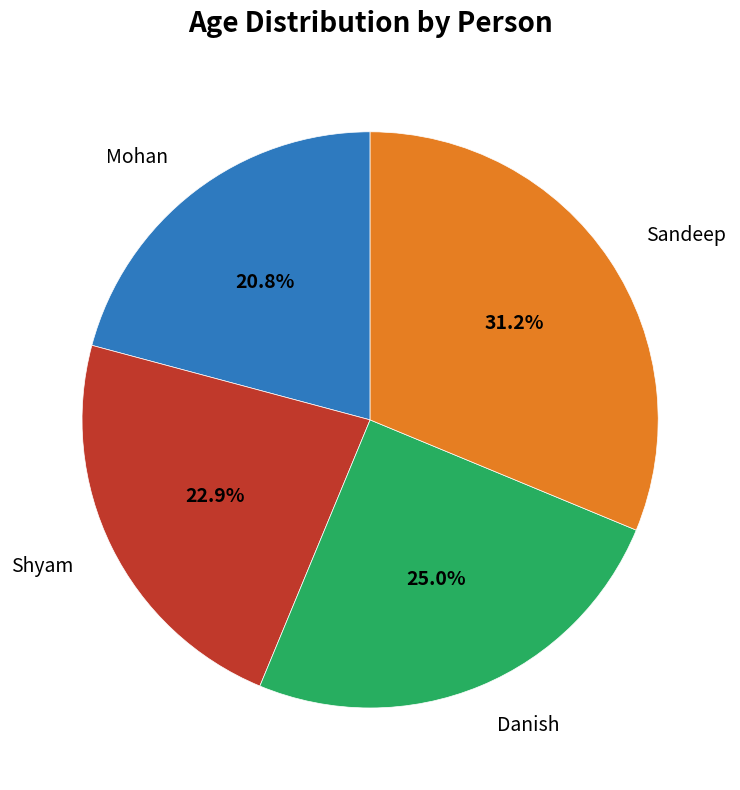

Rank the categories by value from lowest to highest.

Mohan, Shyam, Danish, Sandeep